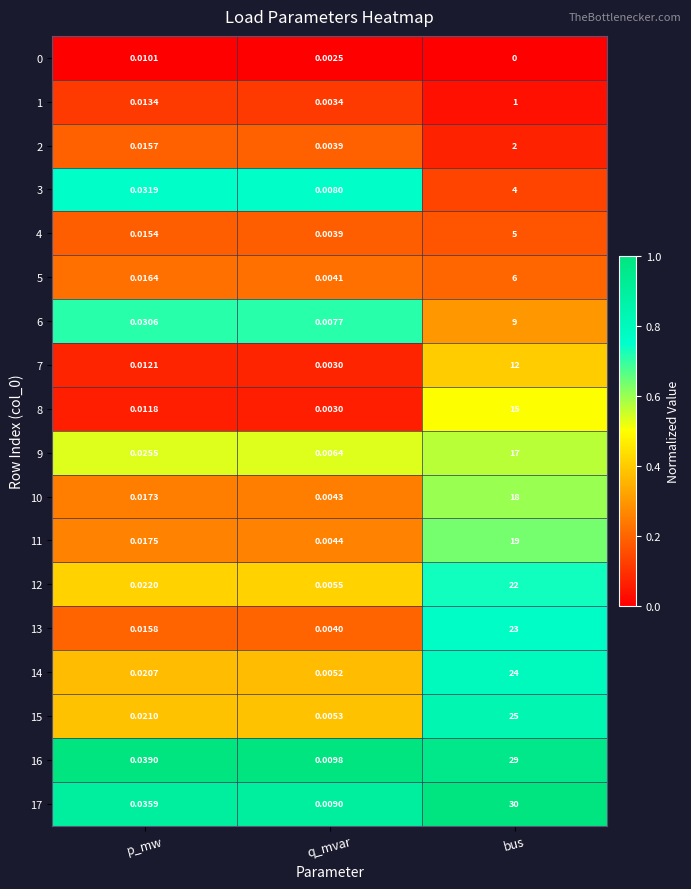

At which label is 13 closest to 11?

p_mw